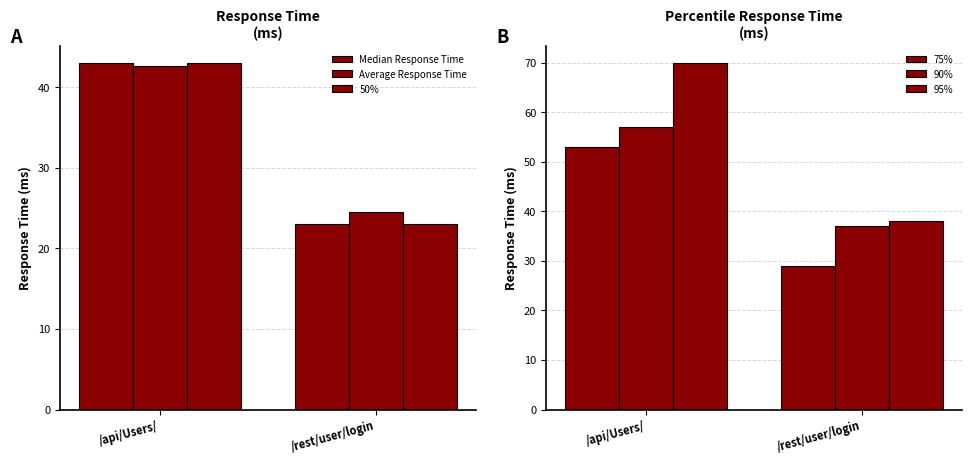

Reading right to left, transcribe all the data shown in this chart.

Median Response Time: 23.0	43.0
Average Response Time: 24.5	42.6
50%: 23.0	43.0
75%: 29.0	53.0
90%: 37.0	57.0
95%: 38.0	70.0